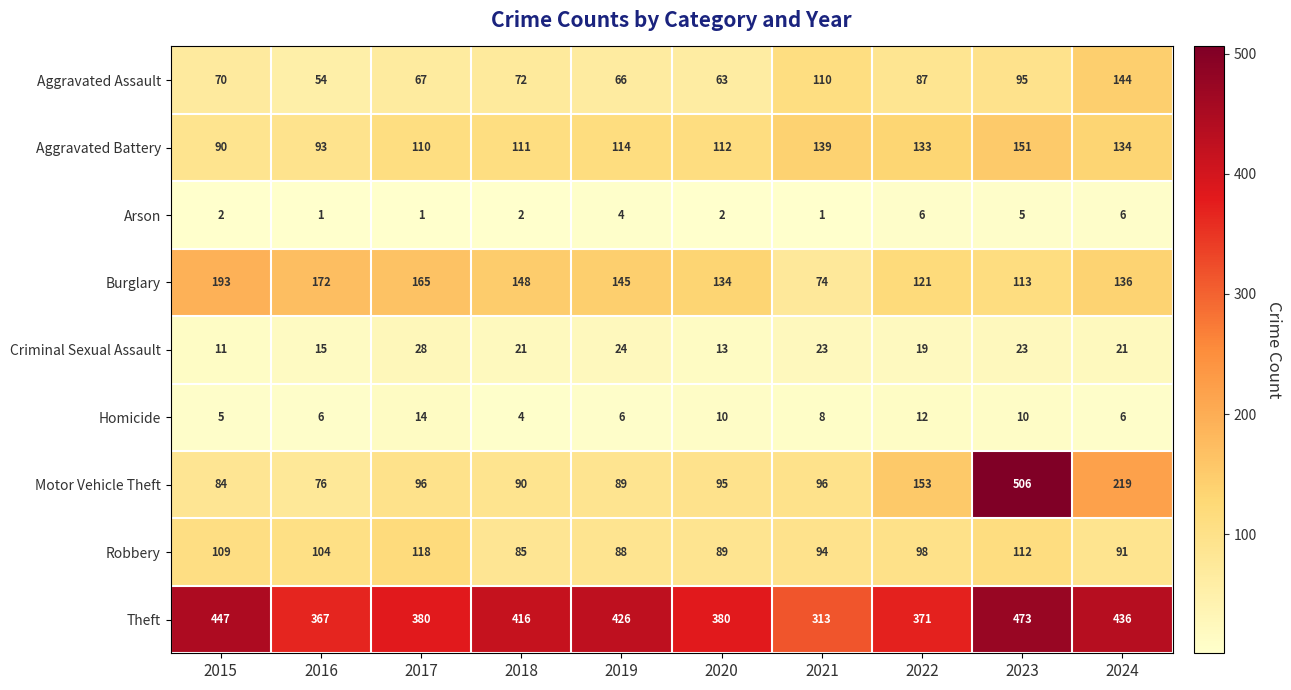

List the series in order of their peak value, highest first.

Motor Vehicle Theft, Theft, Burglary, Aggravated Battery, Aggravated Assault, Robbery, Criminal Sexual Assault, Homicide, Arson